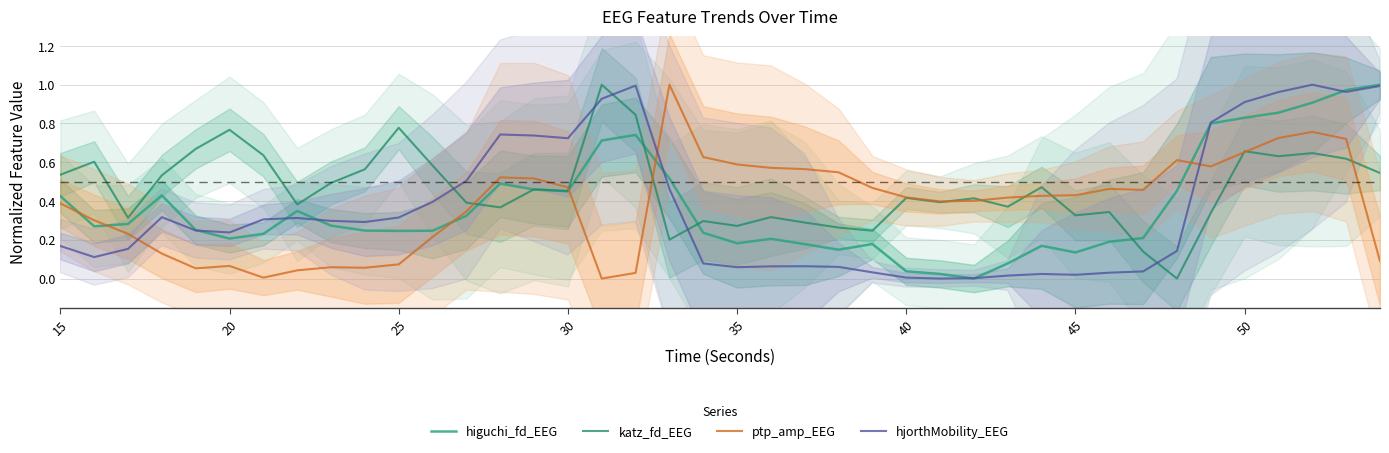

Is it true that hjorthMobility_EEG equals 0.5 at 25?

False